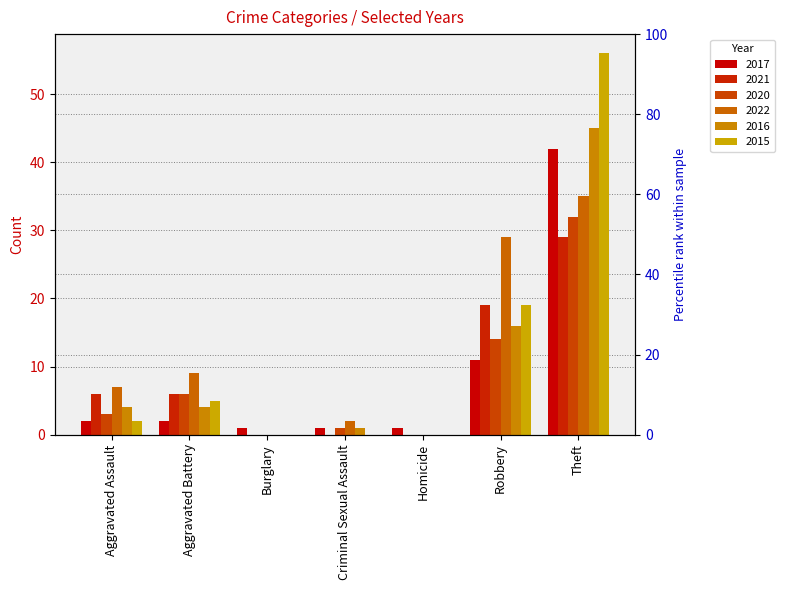

How many bars are there in each group?

6